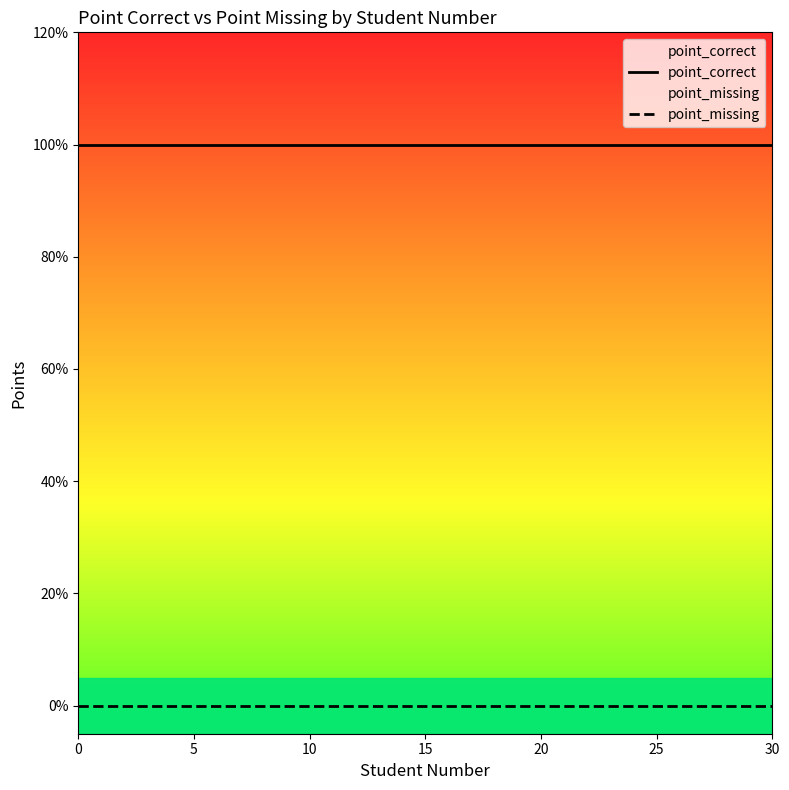

Which has a higher value, 26 or 0?

26